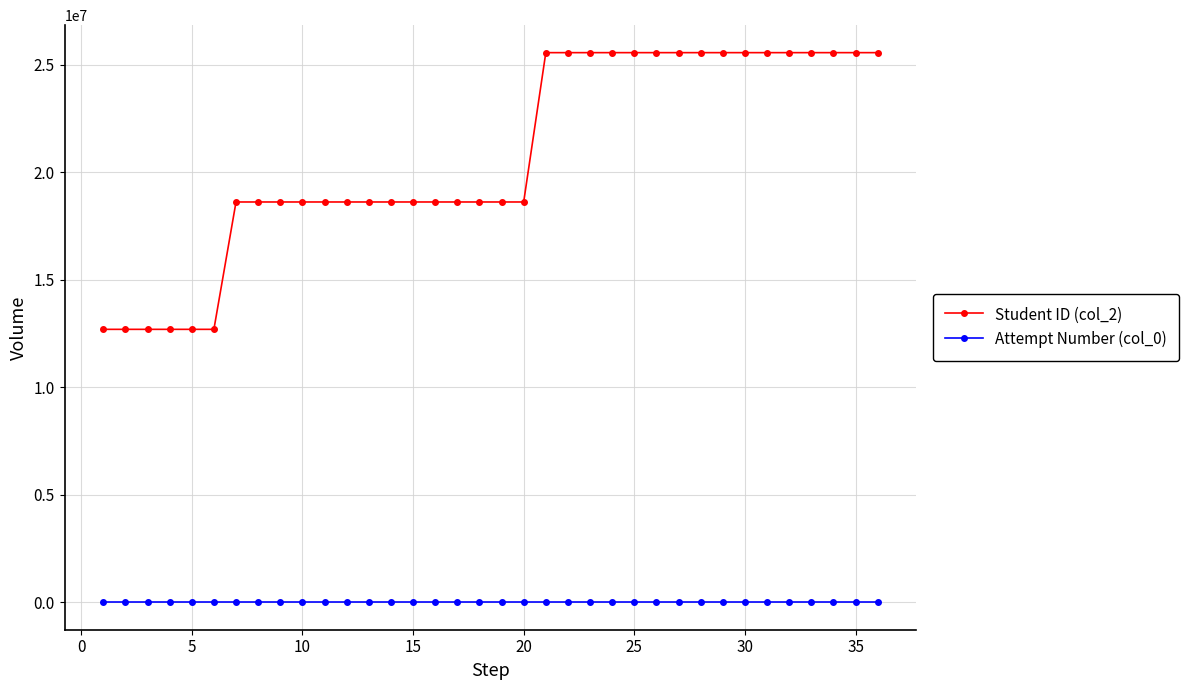

Which series has the largest total across all categories?

Student ID (col_2)